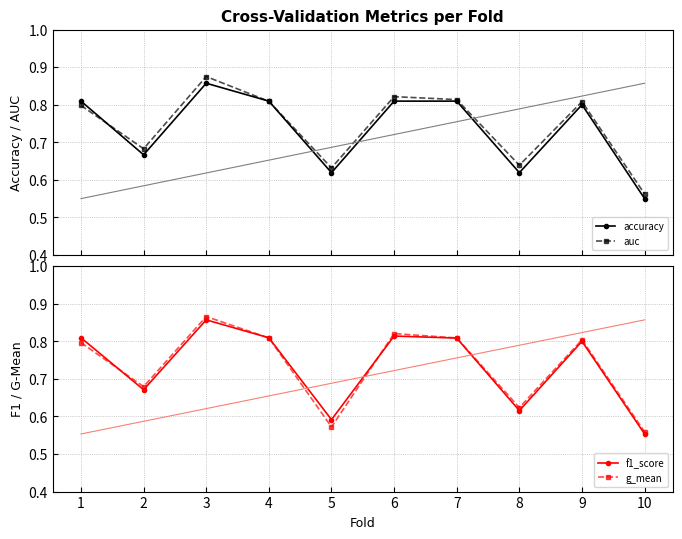

How many lines are shown in the chart?

4